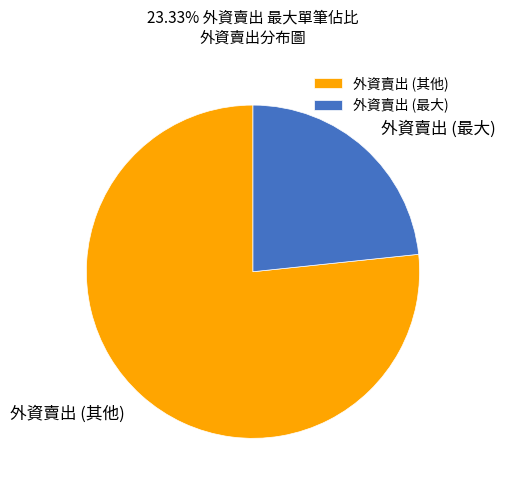

Does any single category account for the majority?

Yes